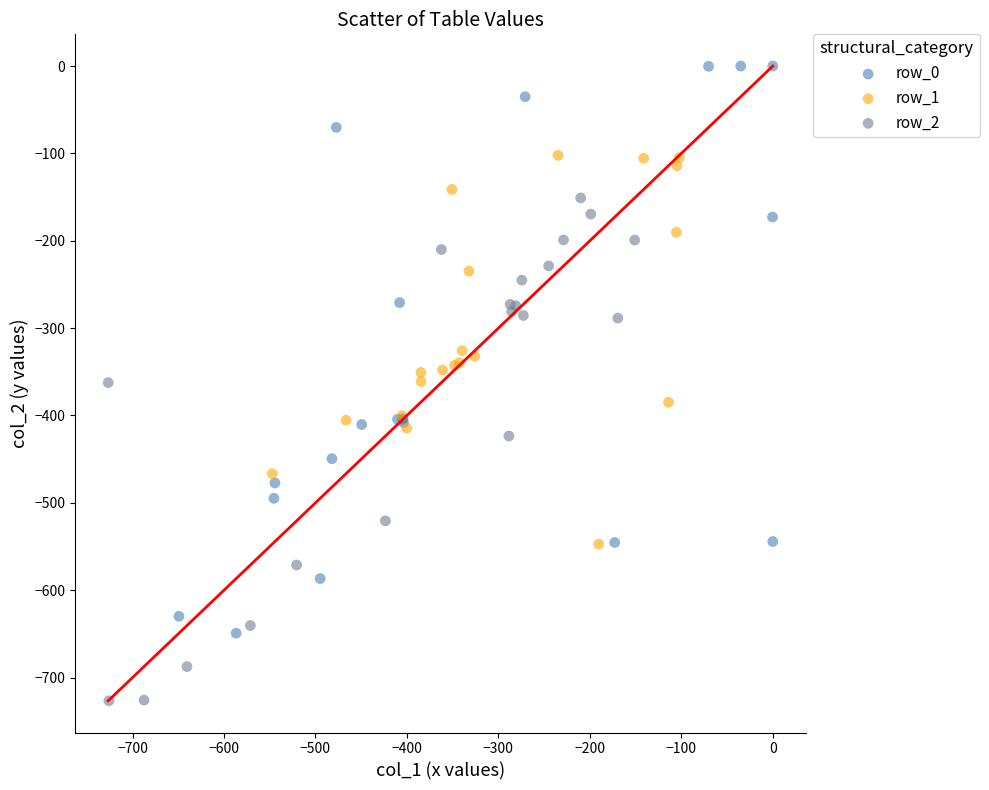

Which series contains the highest Y value?

row_0